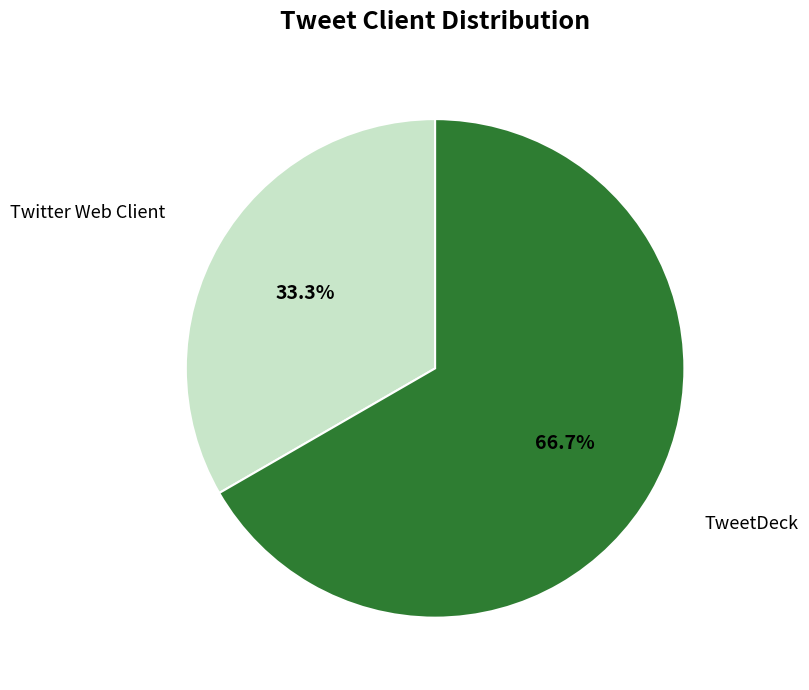

Combined, do Twitter Web Client and TweetDeck account for over 50%?

Yes